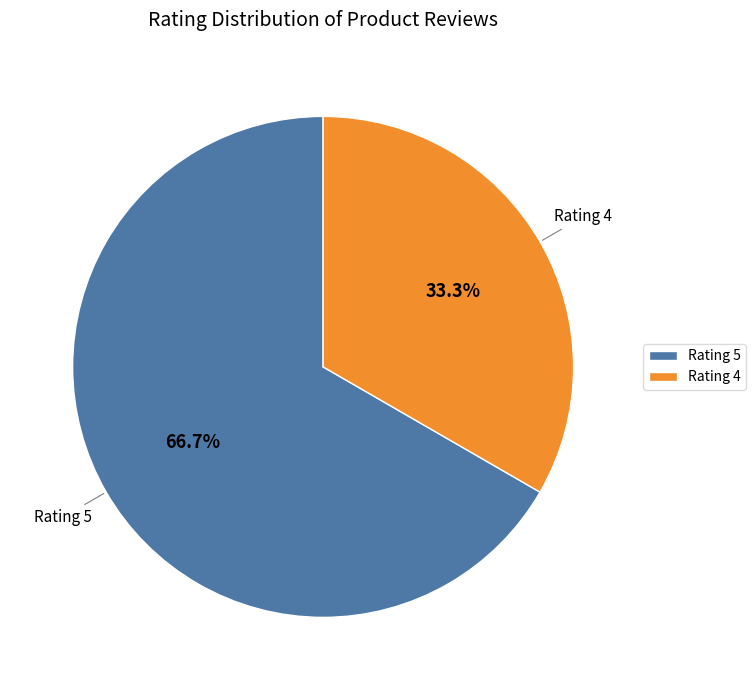

Which has a higher value, Rating 5 or Rating 4?

Rating 5